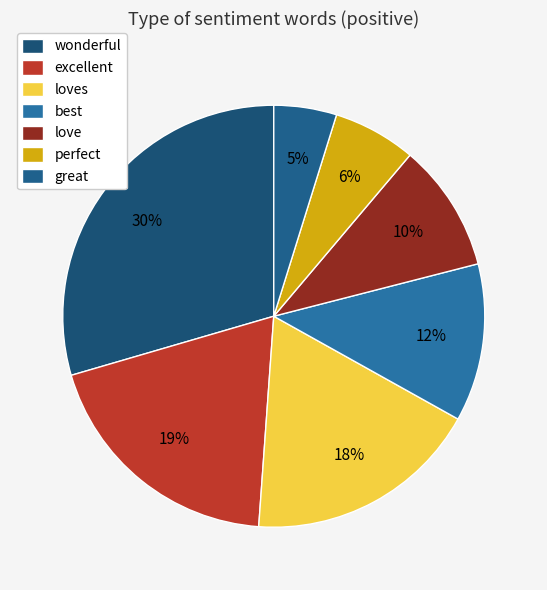

Rank the categories by value from highest to lowest.

wonderful, excellent, loves, best, love, perfect, great